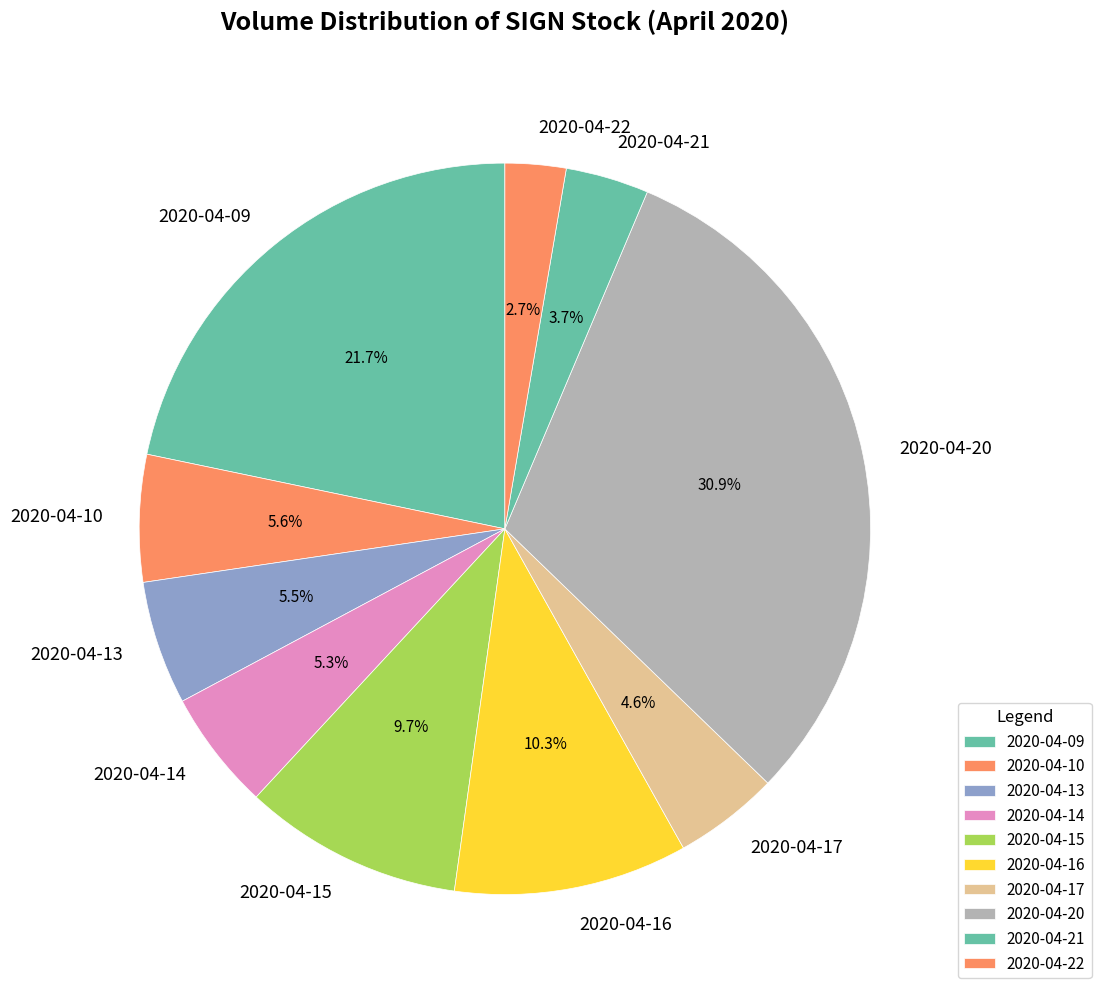

Is it true that 2020-04-15 is 10% of the pie?

True